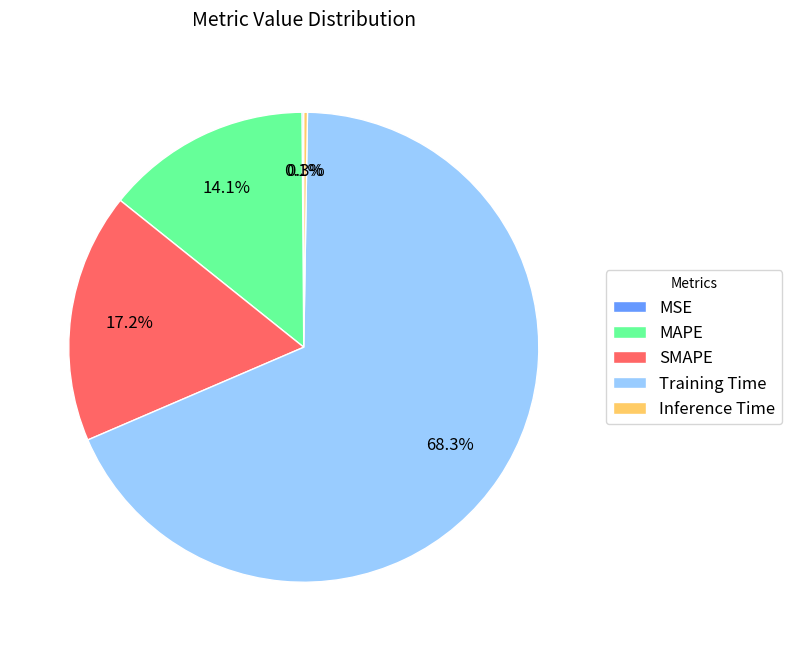

Is it true that MAPE is 6% of the pie?

False